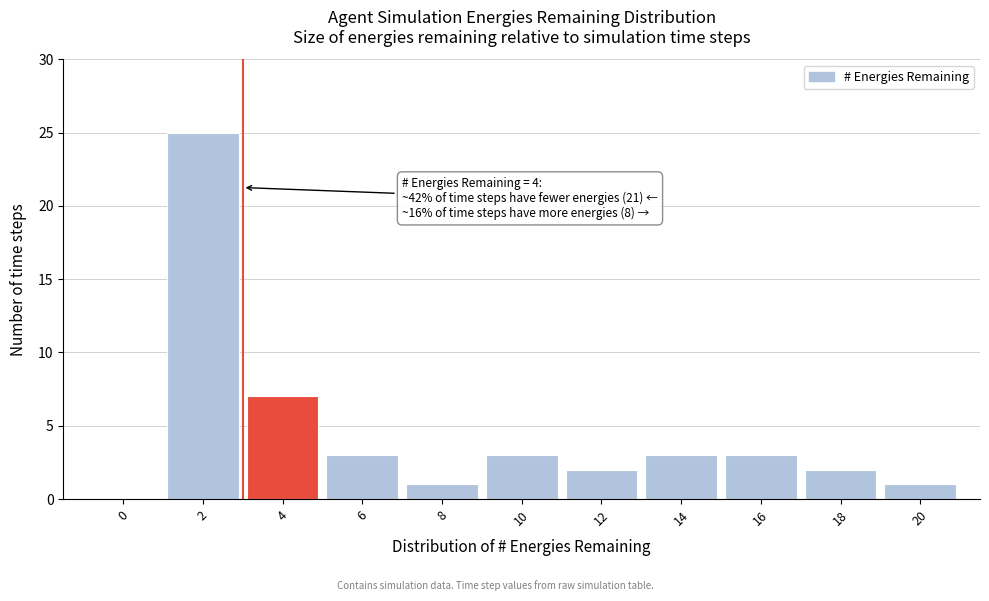

Reading left to right, list all the values displayed in this chart.

0=0	2=25	4=7	6=3	8=1	10=3	12=2	14=3	16=3	18=2	20=1